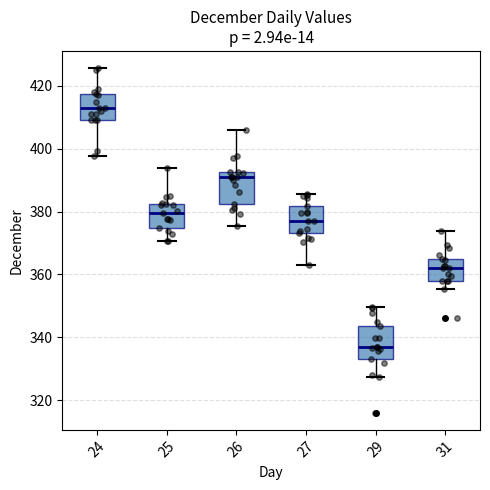

Which box has the highest median line?

24